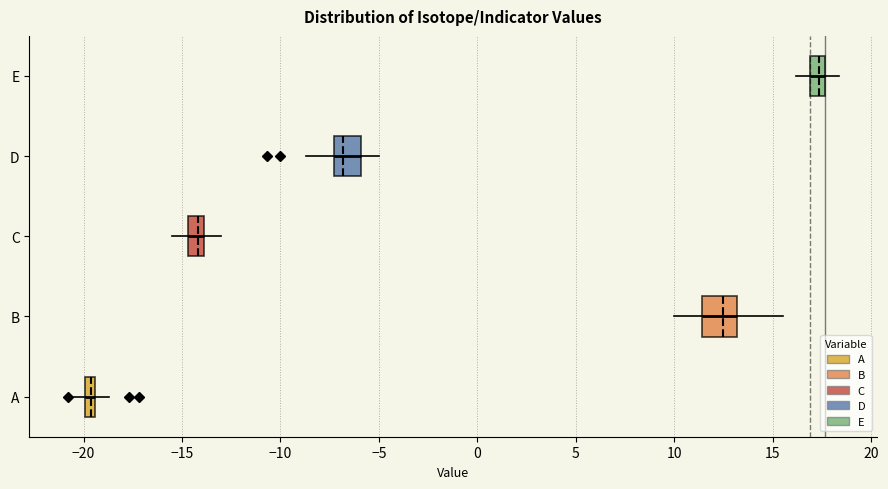

Where is the left edge of the box for C on the x-axis? The values are not printed on the chart, so give them approximately, as read against the axis.

-14.5